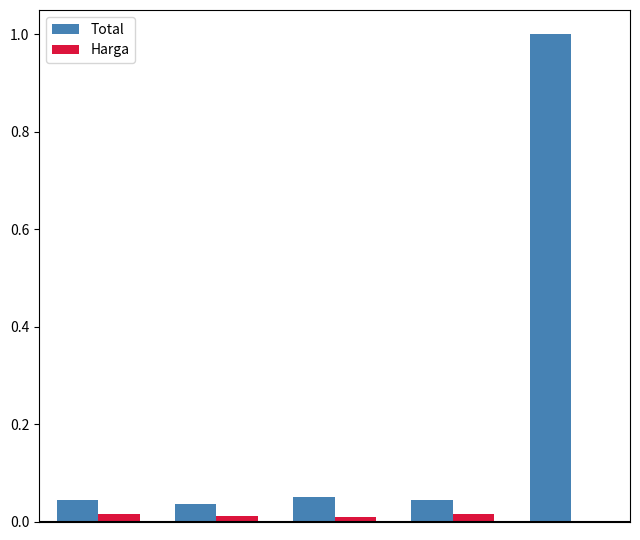

What is the sum of all Total values?

1.2